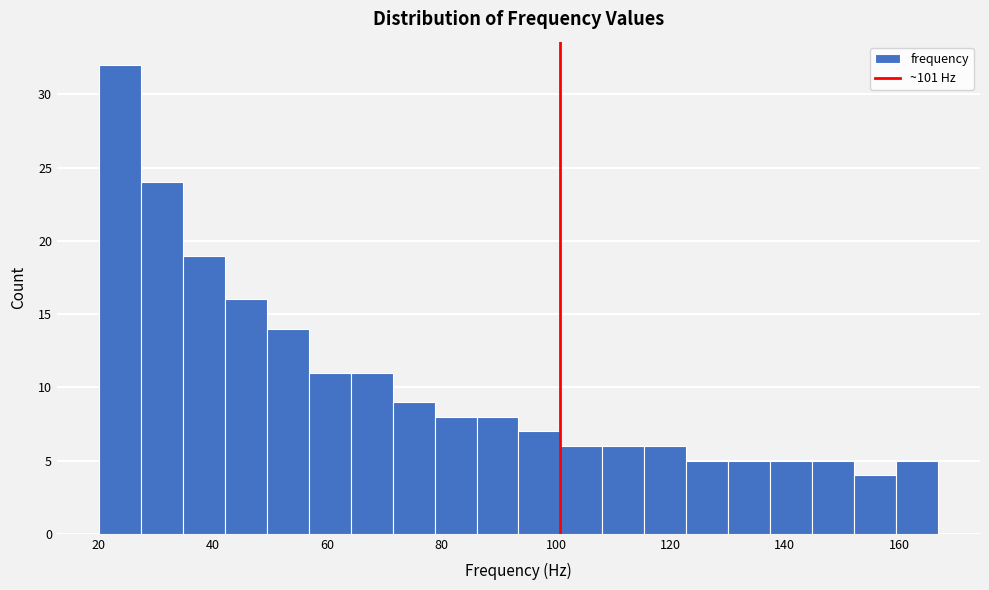

Around what value on the x-axis is the tallest bar? Give the approximate position of its centre, as read against the axis.

24